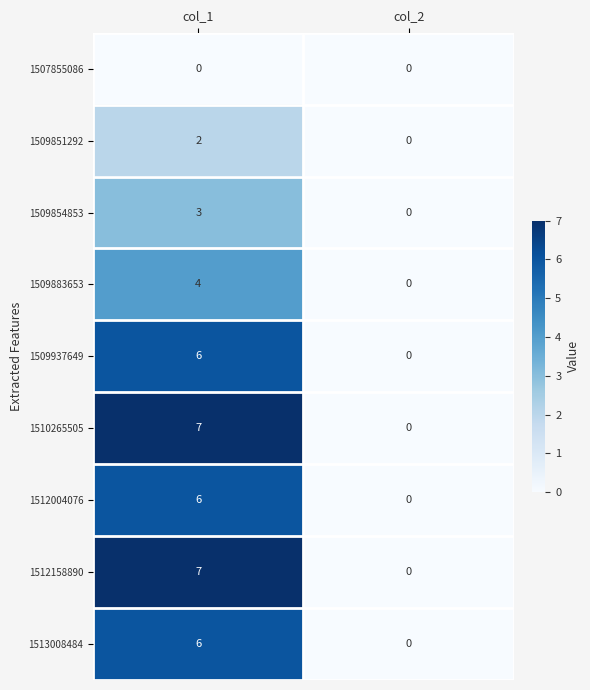

Is it true that 1512004076 equals 6 at col_1?

True